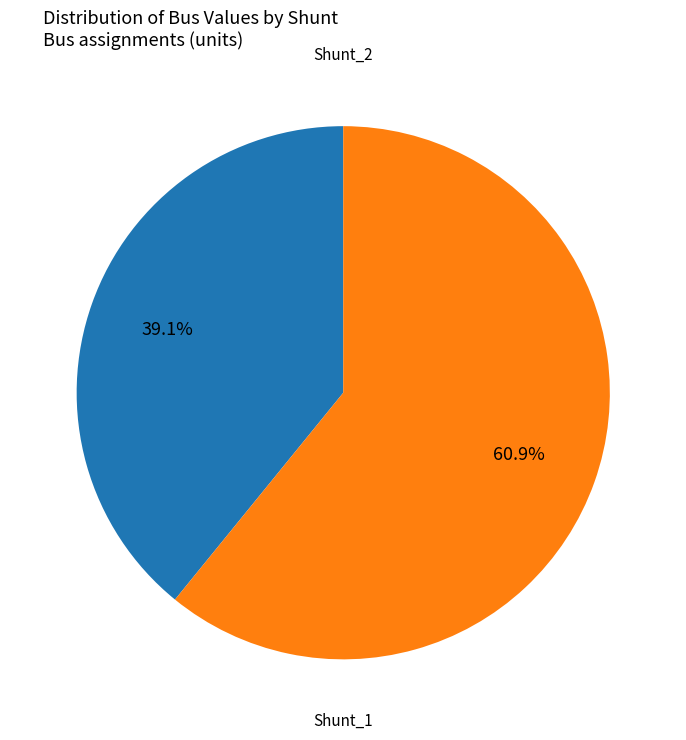

Is there any slice that represents more than half of the pie?

Yes